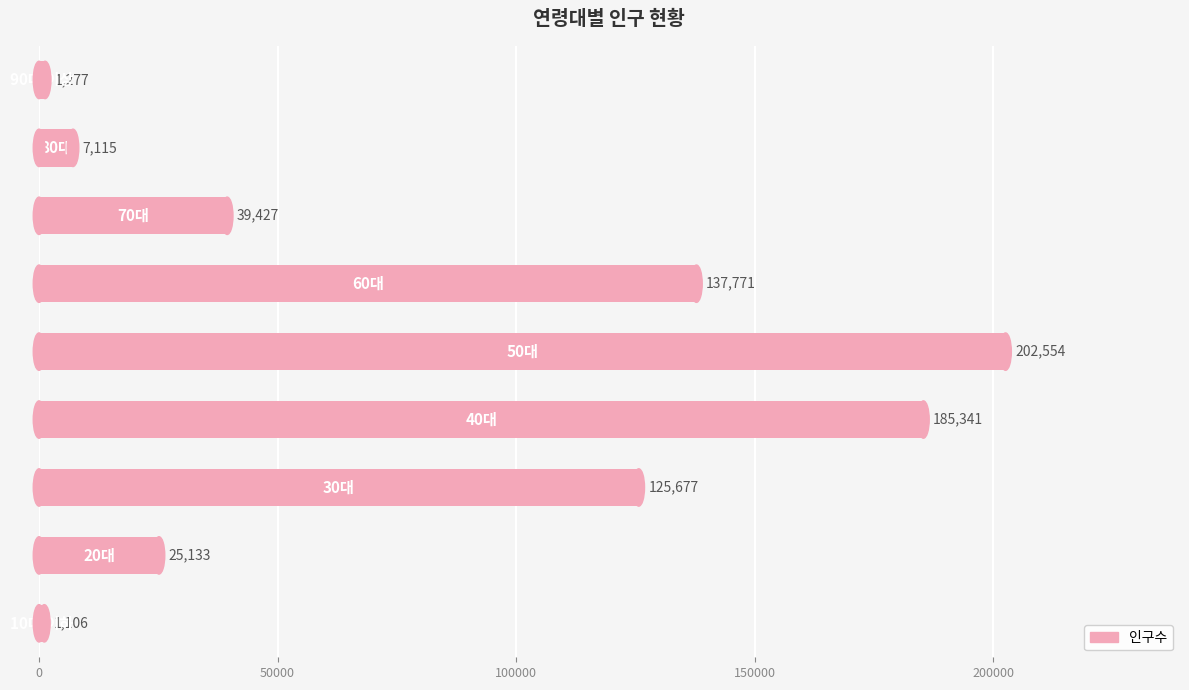

What is the difference between the maximum and minimum values?

201448